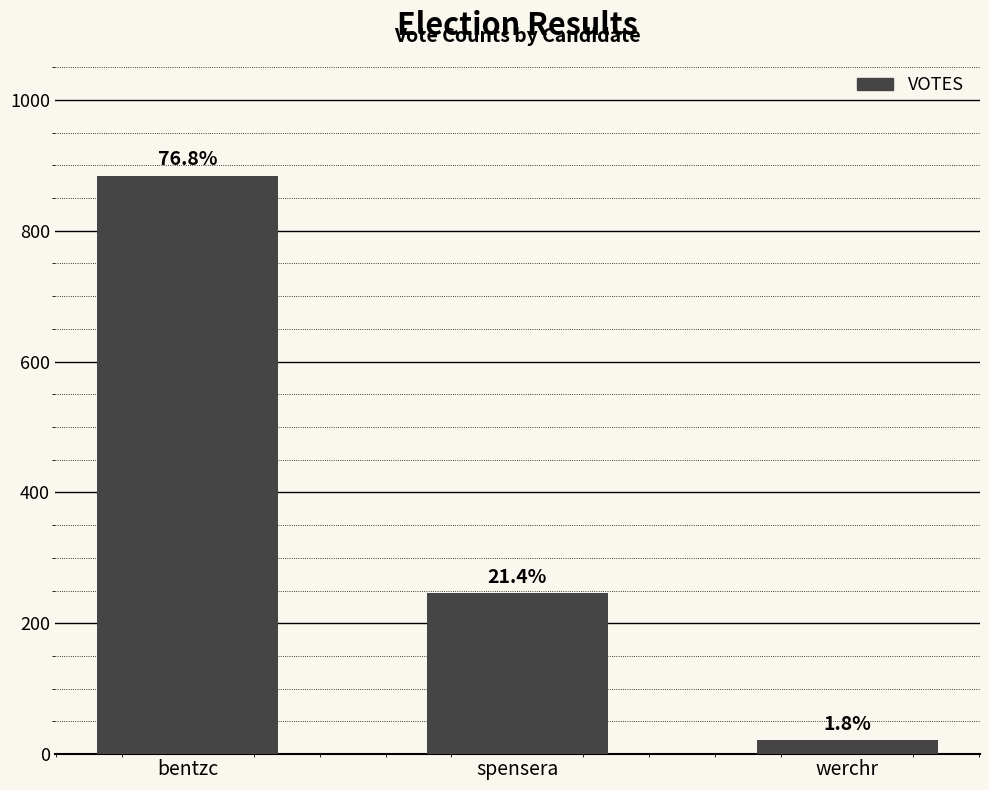

What is the change in value from bentzc to werchr?

-863